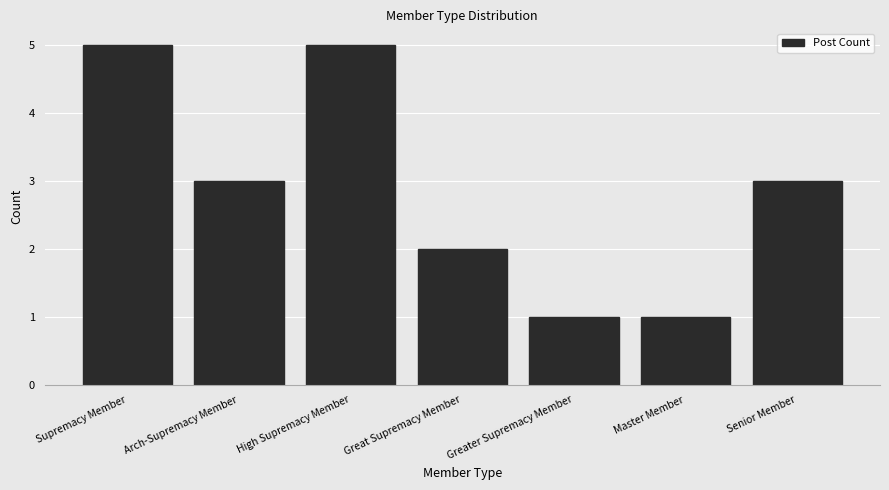

Is it true that the value at Great Supremacy Member is 2?

True